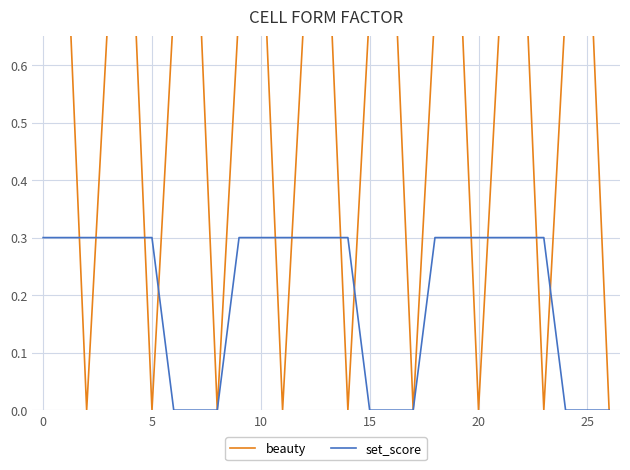

At which label does set_score reach its minimum?

25